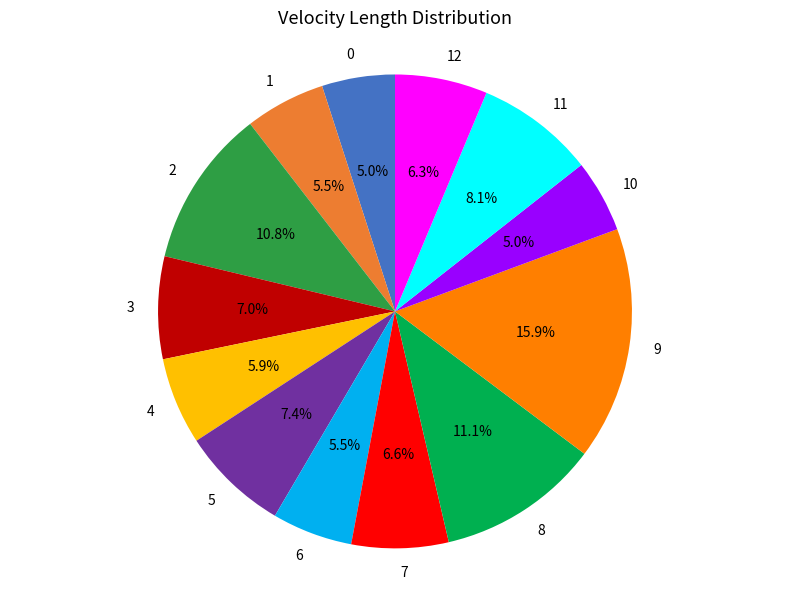

How many slices are in this pie chart?

13